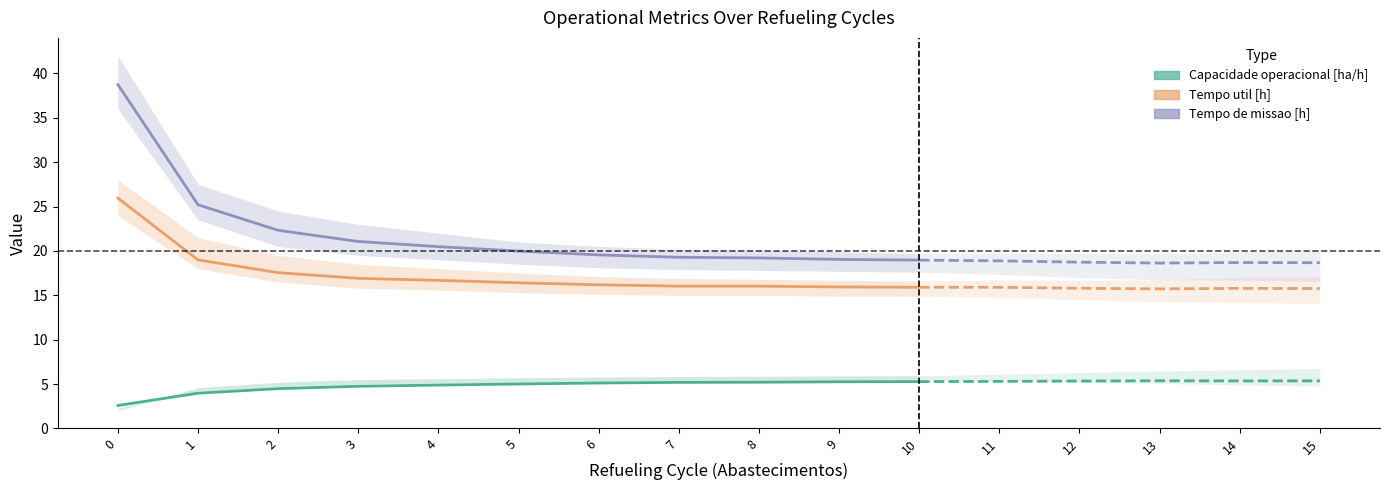

Between 0 and 2, which series saw the biggest shift?

Tempo de missao [h]